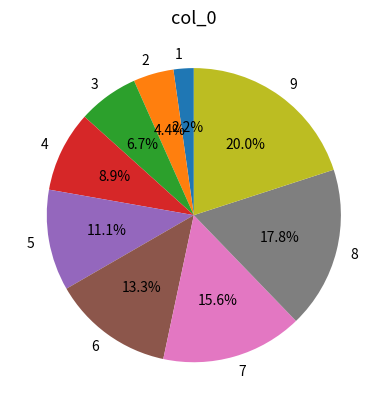

To the nearest percent, what is the difference between the 9 and 6 slice percentages?

7%